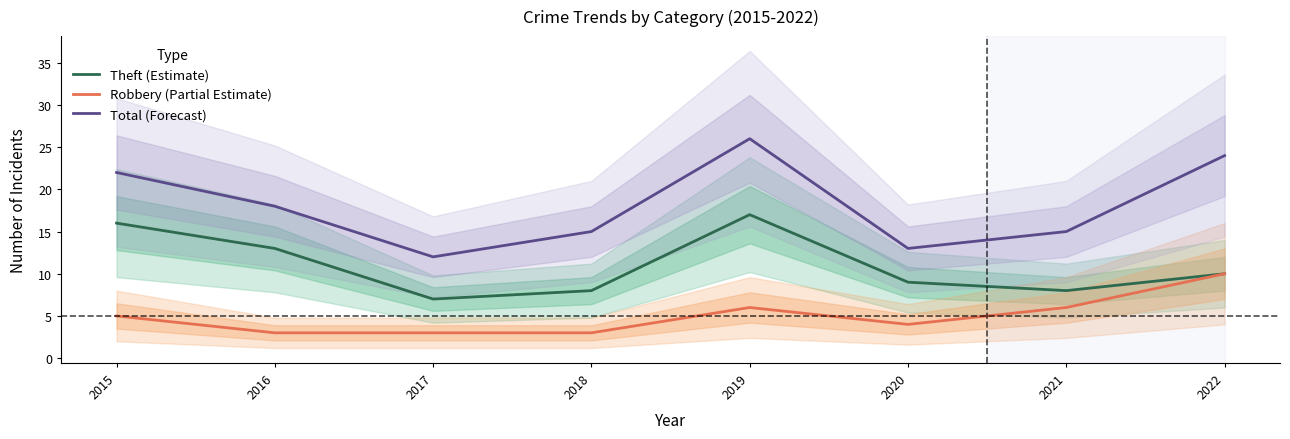

What is the average value of the Robbery (Partial Estimate) series?

5